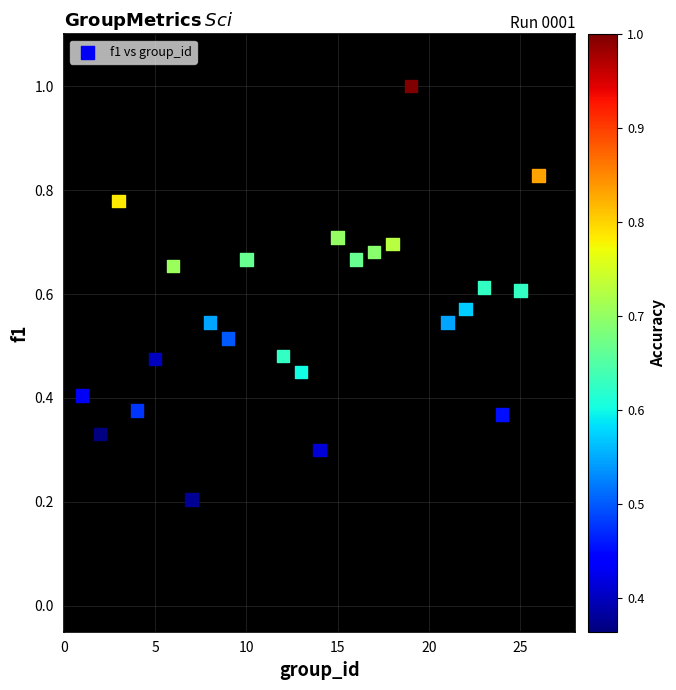

What is the range of X values (max minus min)?

25.0